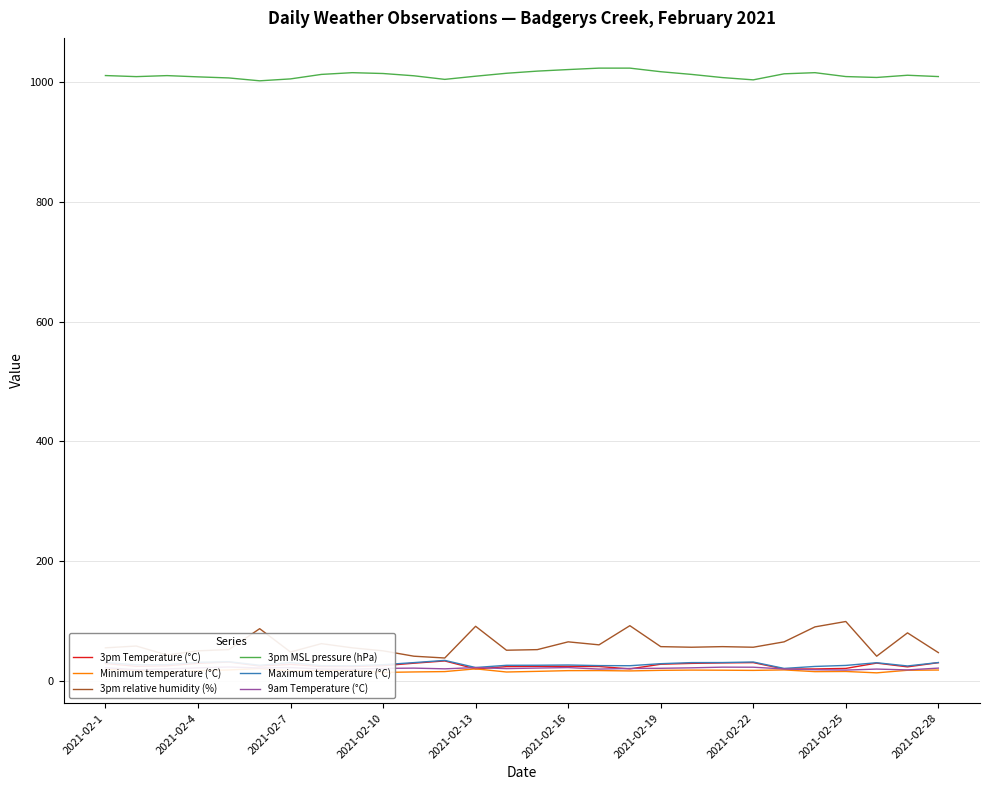

Rank the series by their maximum value, from lowest to highest.

Minimum temperature (°C), 9am Temperature (°C), 3pm Temperature (°C), Maximum temperature (°C), 3pm relative humidity (%), 3pm MSL pressure (hPa)